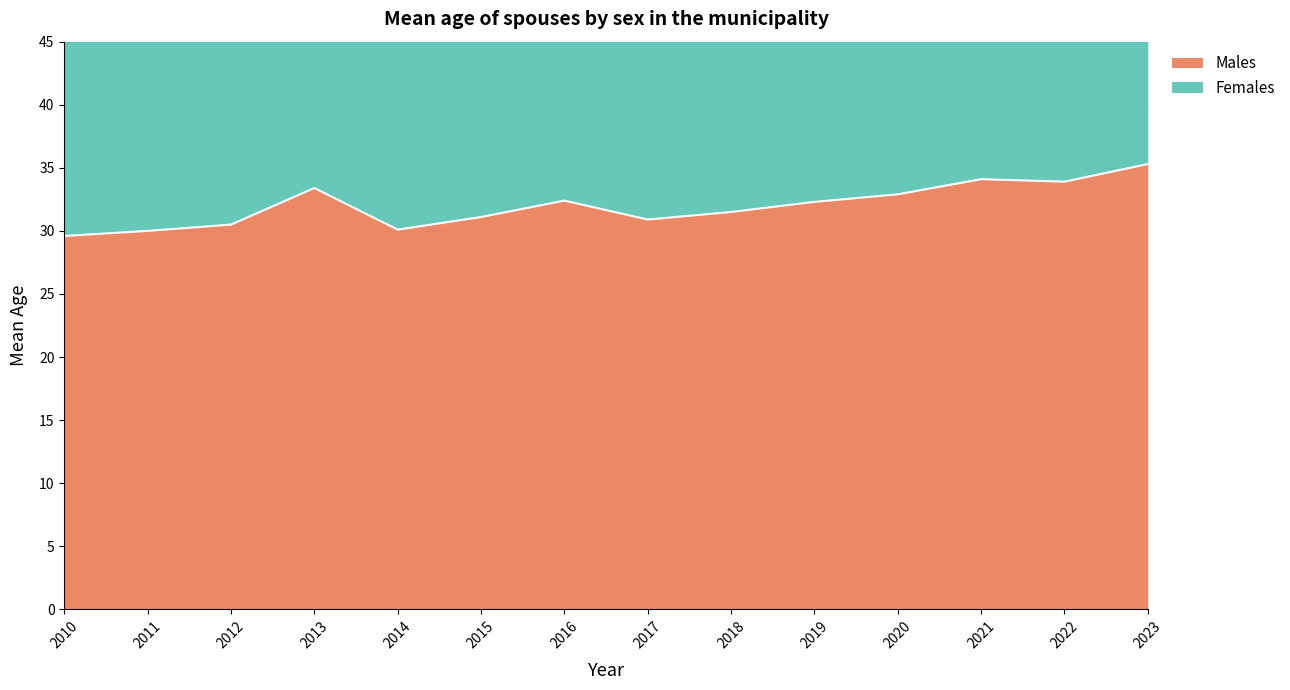

Where is the first local maximum for Females?

2013